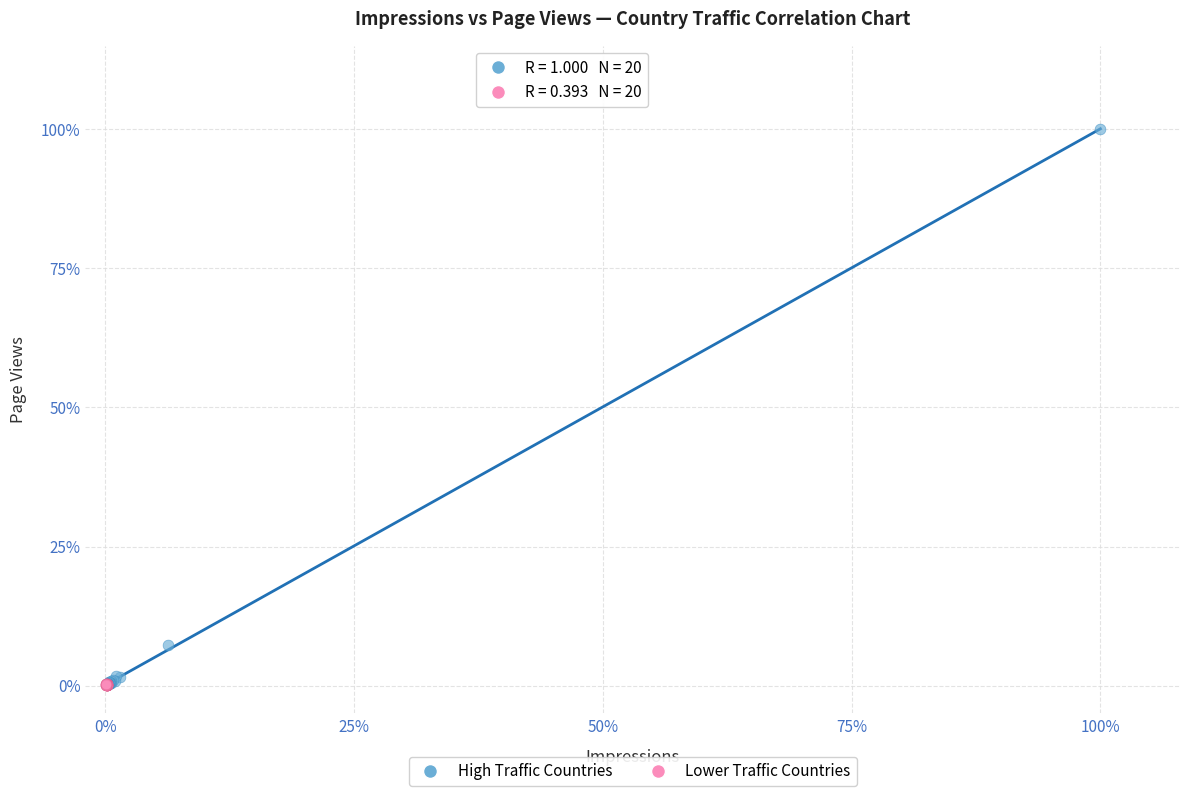

Which series has the largest Y range (max minus min)?

High Traffic Countries